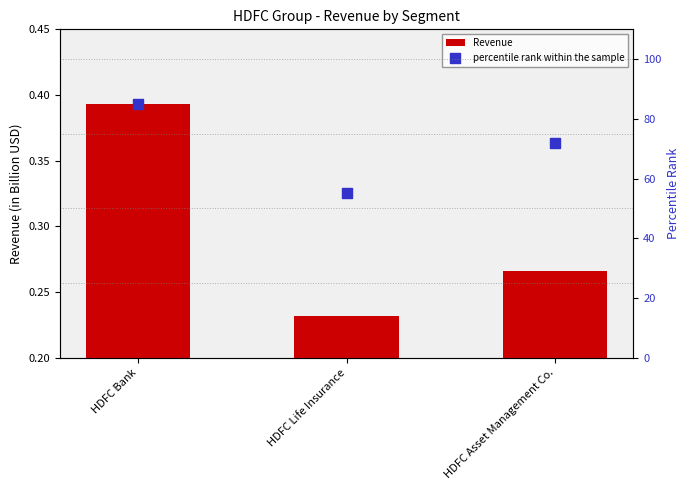

At how many categories does at least one series exceed 83?

1